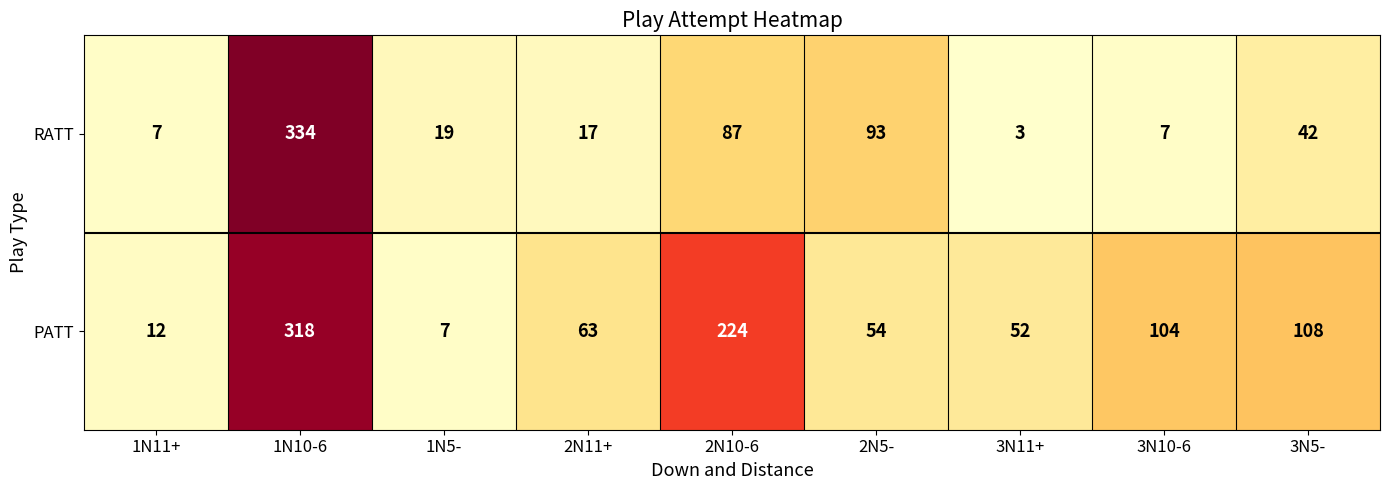

Reading right to left, list all the values displayed in this chart.

RATT: 3N5-=42	3N10-6=7	3N11+=3	2N5-=93	2N10-6=87	2N11+=17	1N5-=19	1N10-6=334	1N11+=7
PATT: 3N5-=108	3N10-6=104	3N11+=52	2N5-=54	2N10-6=224	2N11+=63	1N5-=7	1N10-6=318	1N11+=12